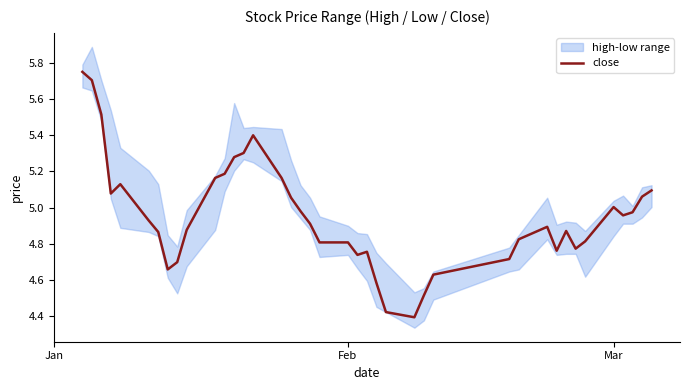

Does the chart have visible grid lines?

No